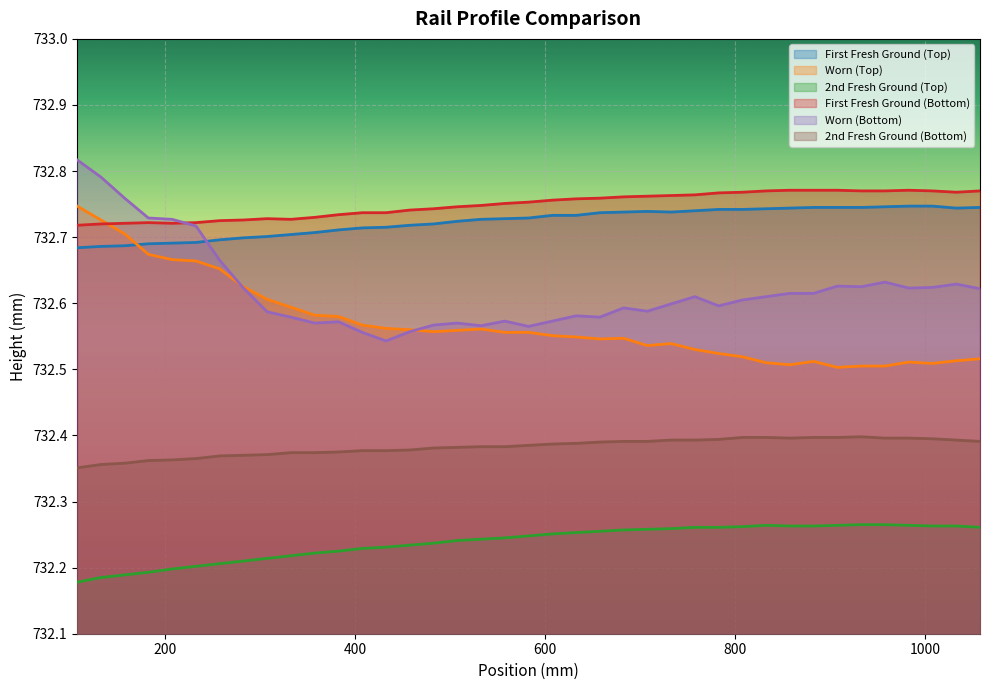

True or false: First Fresh Ground (Top) and 2nd Fresh Ground (Bottom) intersect in this chart.

False